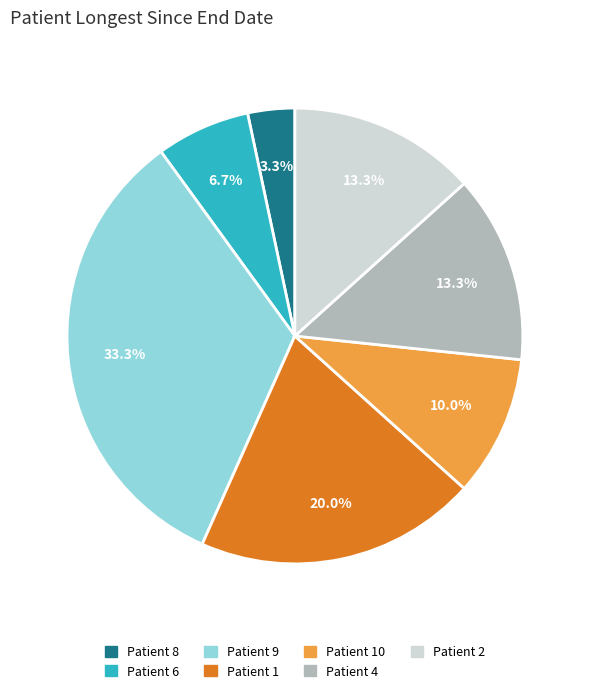

Is there any slice that represents more than half of the pie?

No